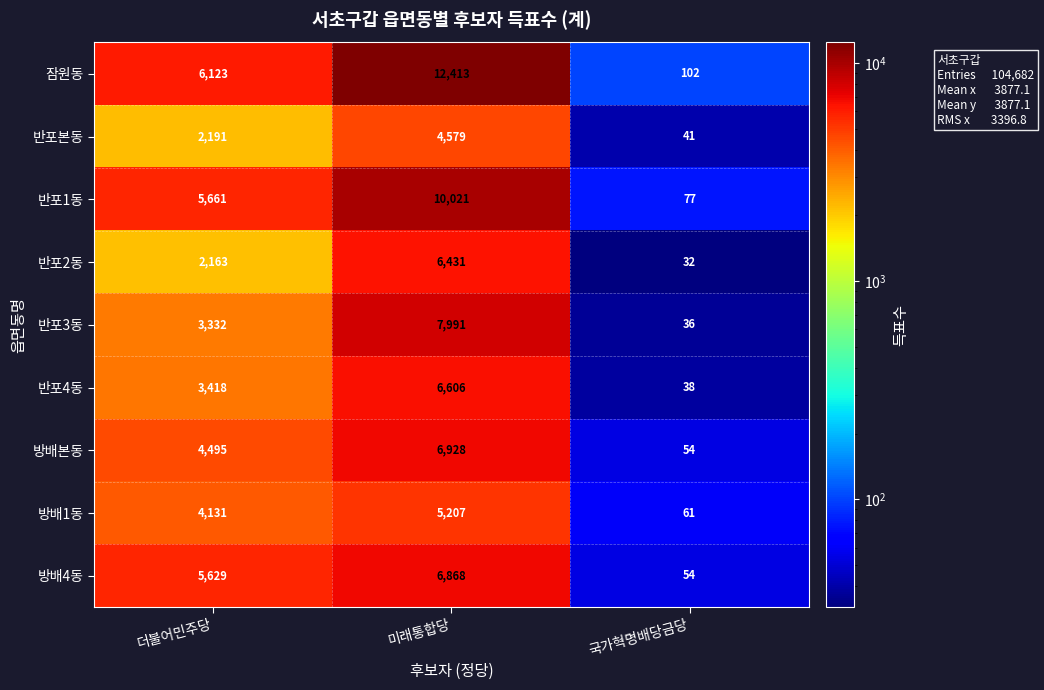

Reading left to right, list all the values displayed in this chart.

잠원동: 더불어민주당=6123	미래통합당=12413	국가혁명배당금당=102
반포본동: 더불어민주당=2191	미래통합당=4579	국가혁명배당금당=41
반포1동: 더불어민주당=5661	미래통합당=10021	국가혁명배당금당=77
반포2동: 더불어민주당=2163	미래통합당=6431	국가혁명배당금당=32
반포3동: 더불어민주당=3332	미래통합당=7991	국가혁명배당금당=36
반포4동: 더불어민주당=3418	미래통합당=6606	국가혁명배당금당=38
방배본동: 더불어민주당=4495	미래통합당=6928	국가혁명배당금당=54
방배1동: 더불어민주당=4131	미래통합당=5207	국가혁명배당금당=61
방배4동: 더불어민주당=5629	미래통합당=6868	국가혁명배당금당=54